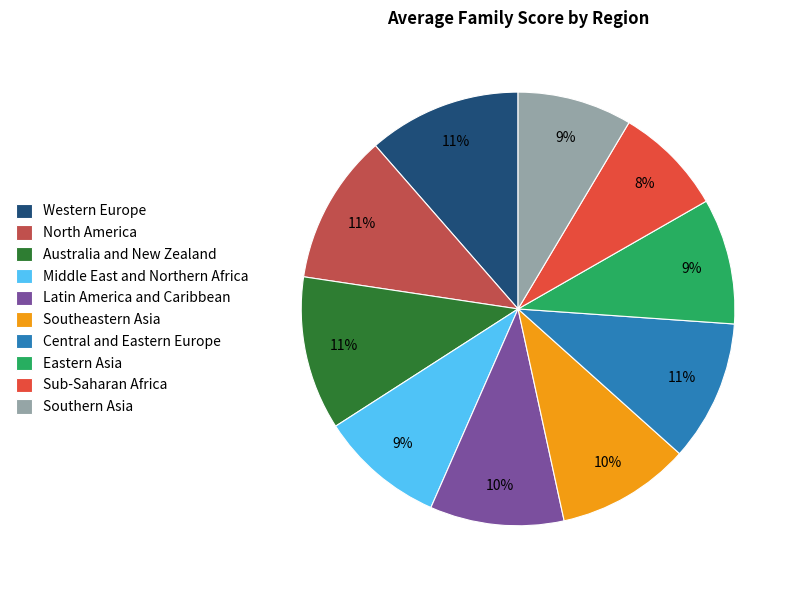

To the nearest percent, what percentage of the pie is Latin America and Caribbean?

10%